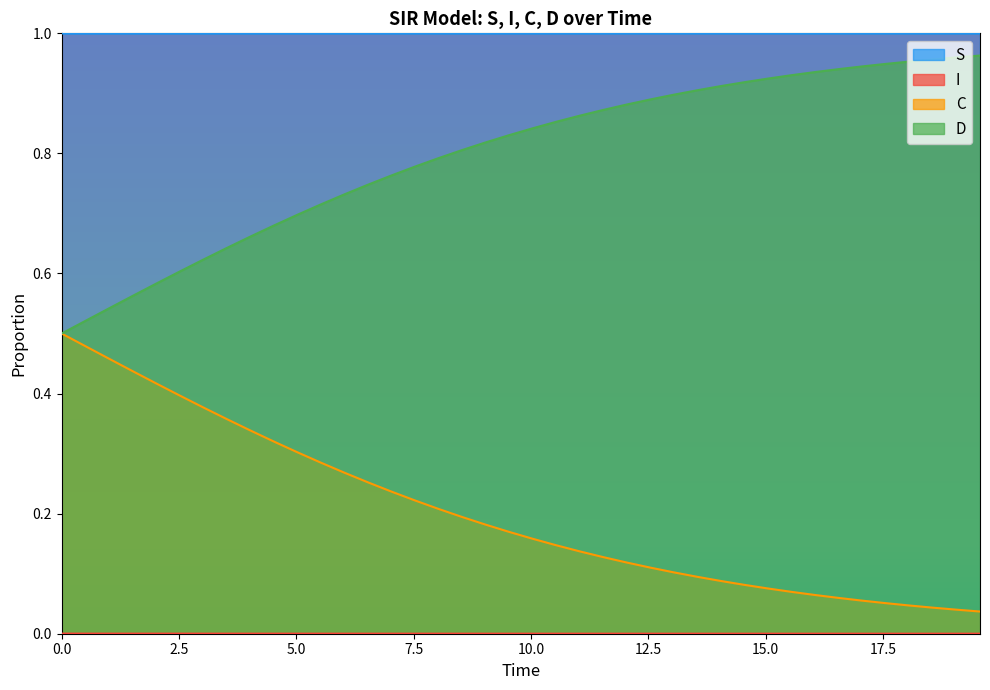

Which series has the largest total across all categories?

S